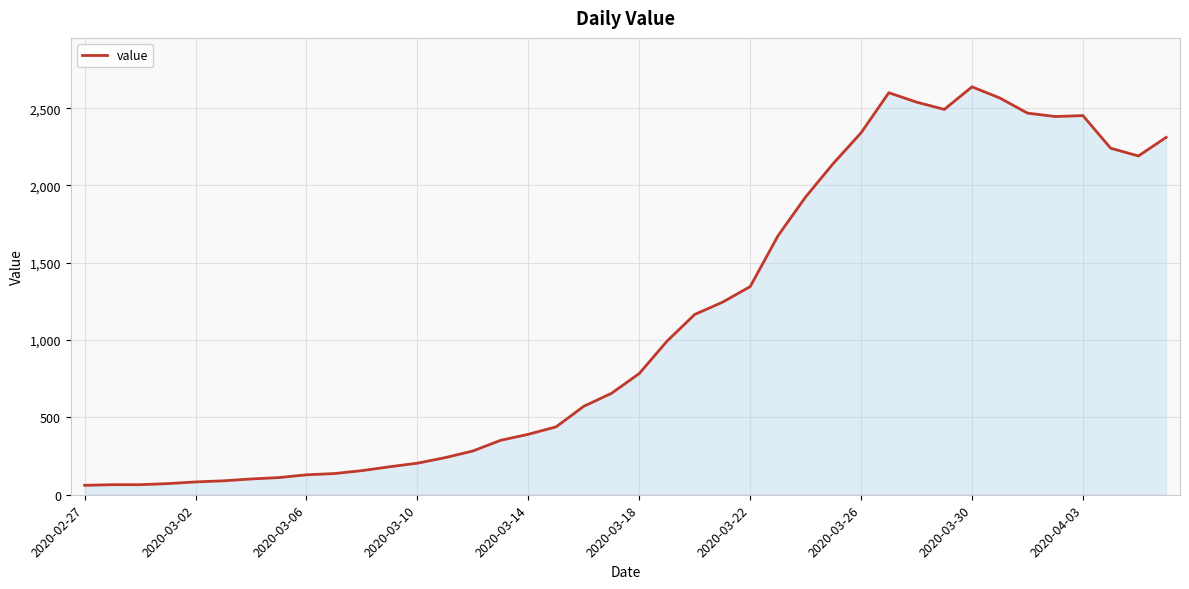

Does the chart display data point markers on the line(s)?

No